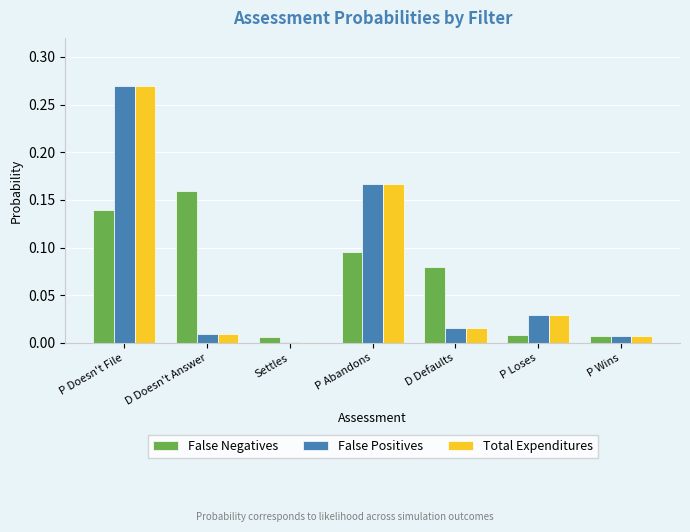

Are the bars horizontal?

No